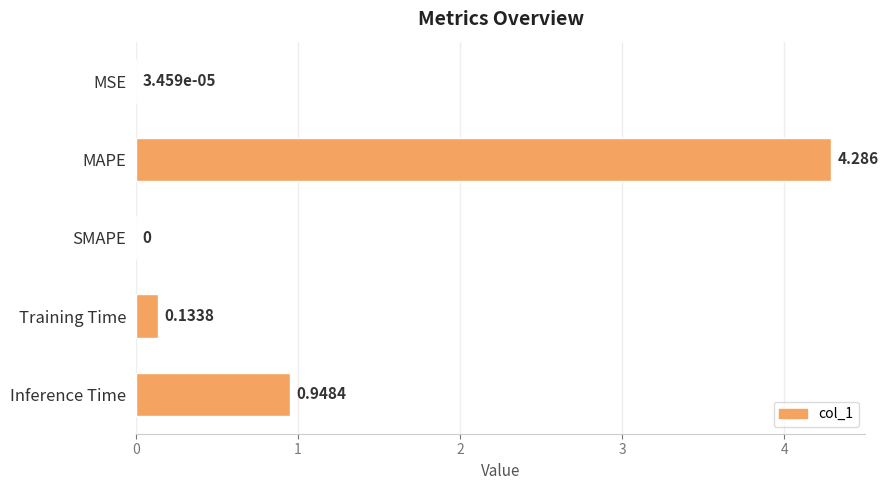

At which label is the value closest to 2?

Inference Time